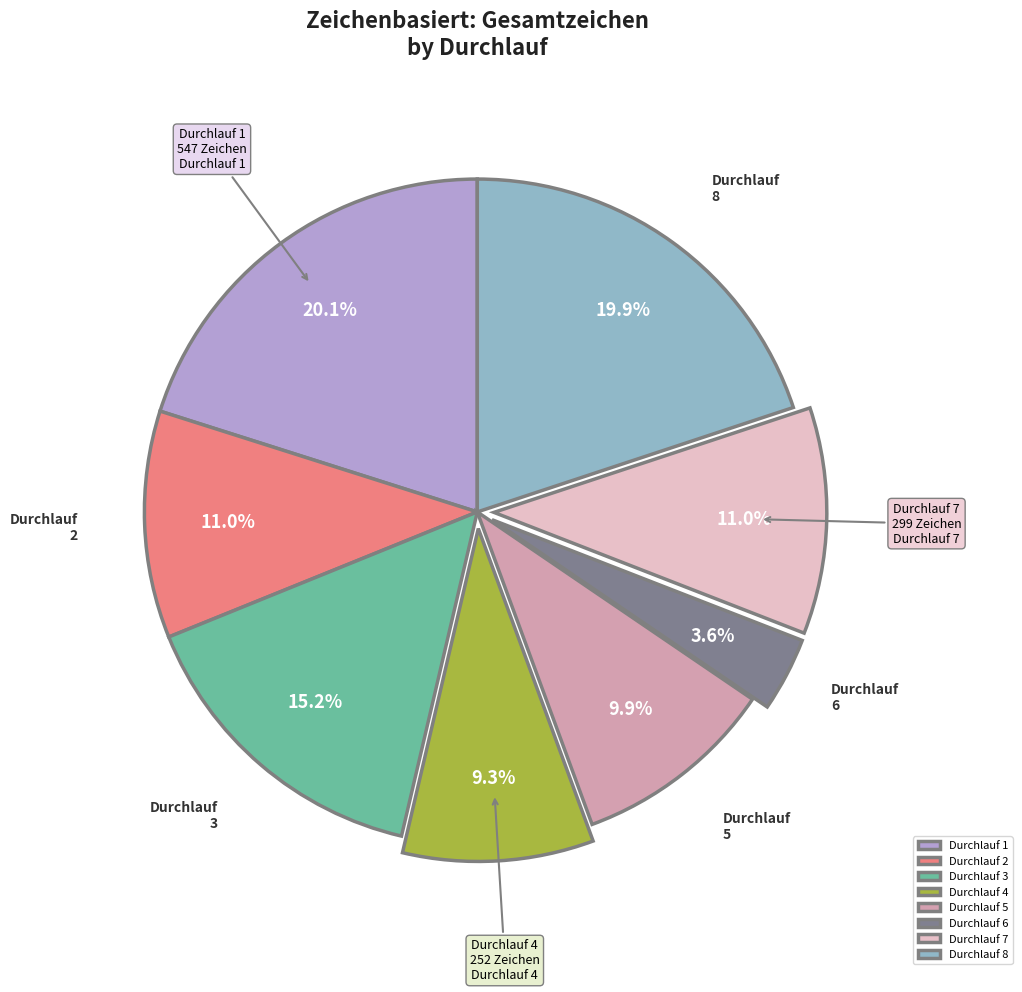

Which has a higher value, Durchlauf 6 or Durchlauf 8?

Durchlauf 8